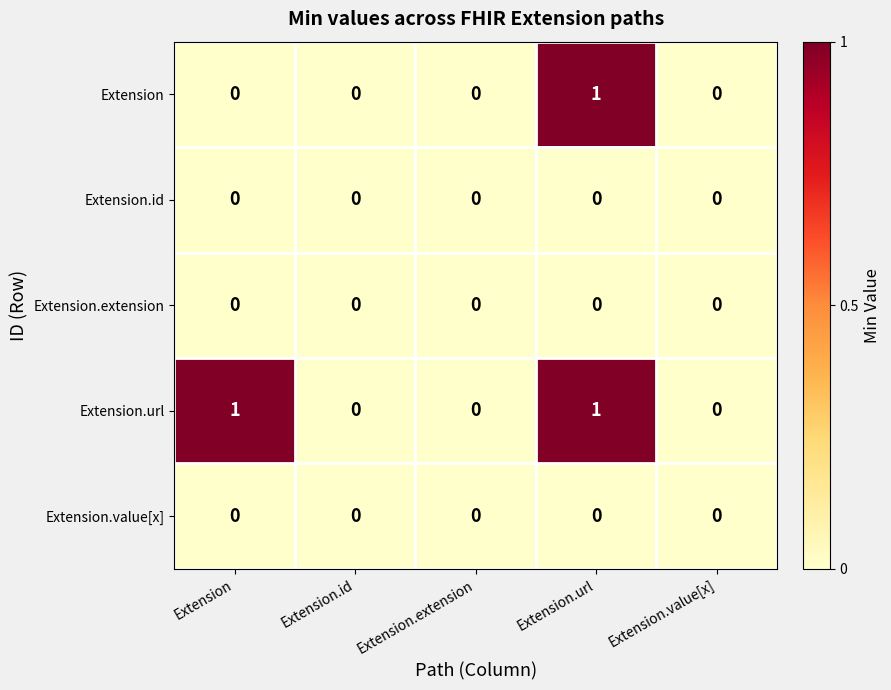

Which series has the largest total across all categories?

Extension.url